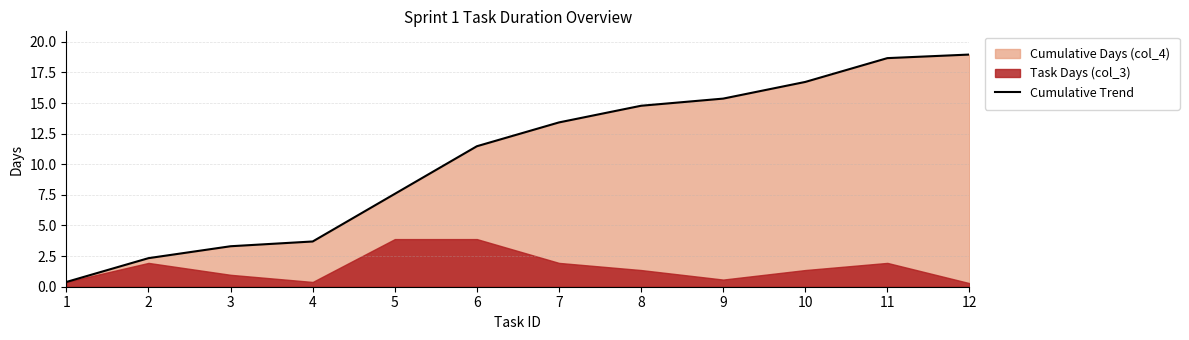

True or false: Cumulative Trend has a value of 1.2 at 3.

False